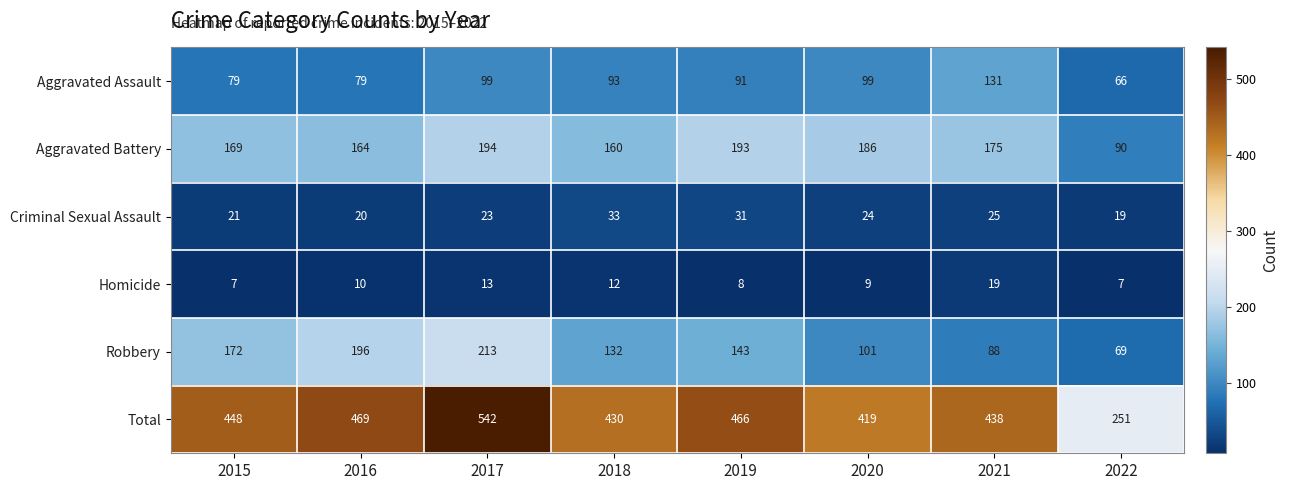

At which category is the sum across all series the highest?

2017